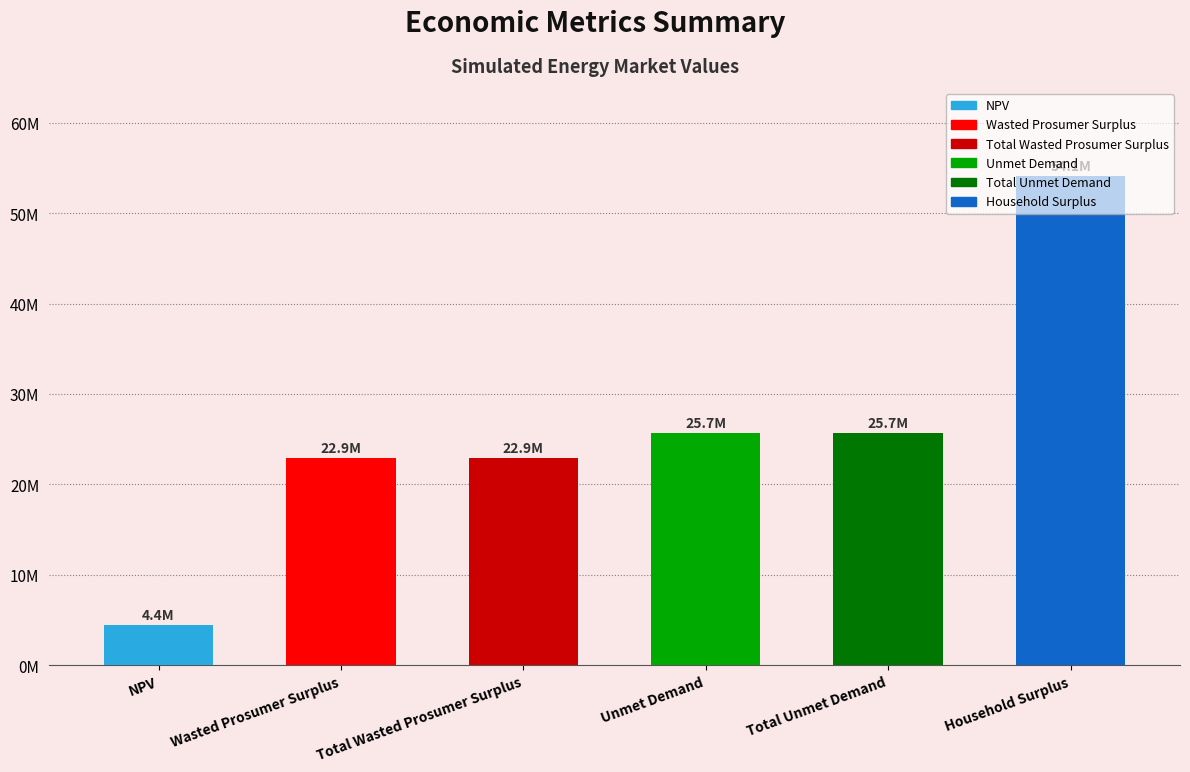

The chart shows a value of 10325161.6 at Total Unmet Demand. True or false?

False